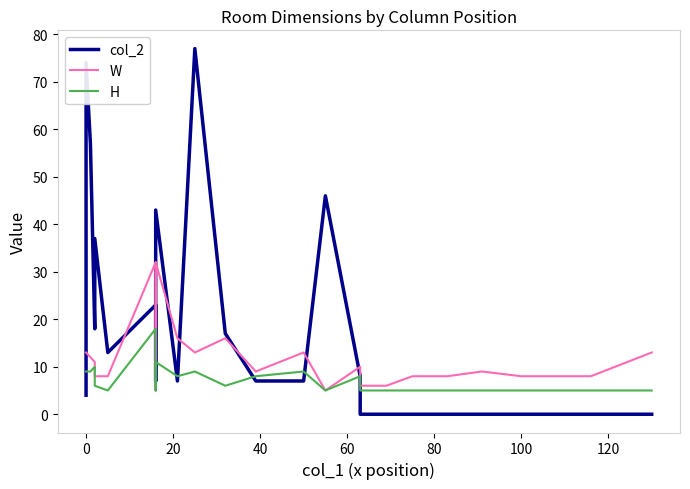

What is the value of the H point at the 12th from the left?

8